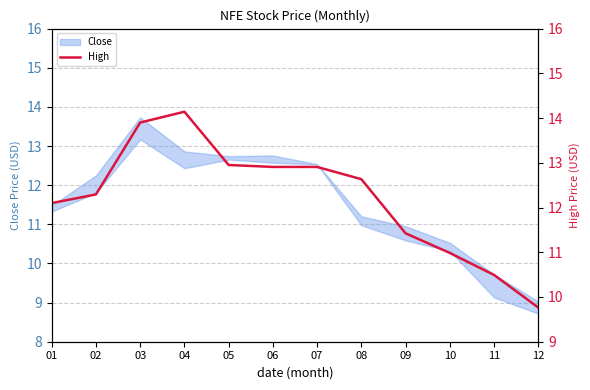

Where does the data first go above 12?

01